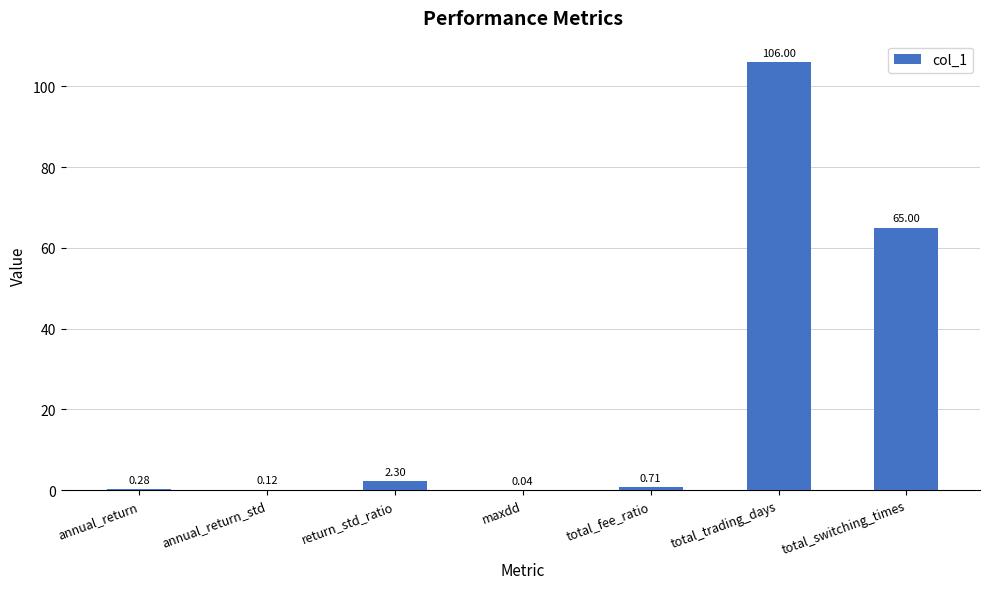

Which category has the highest value across all series?

total_trading_days